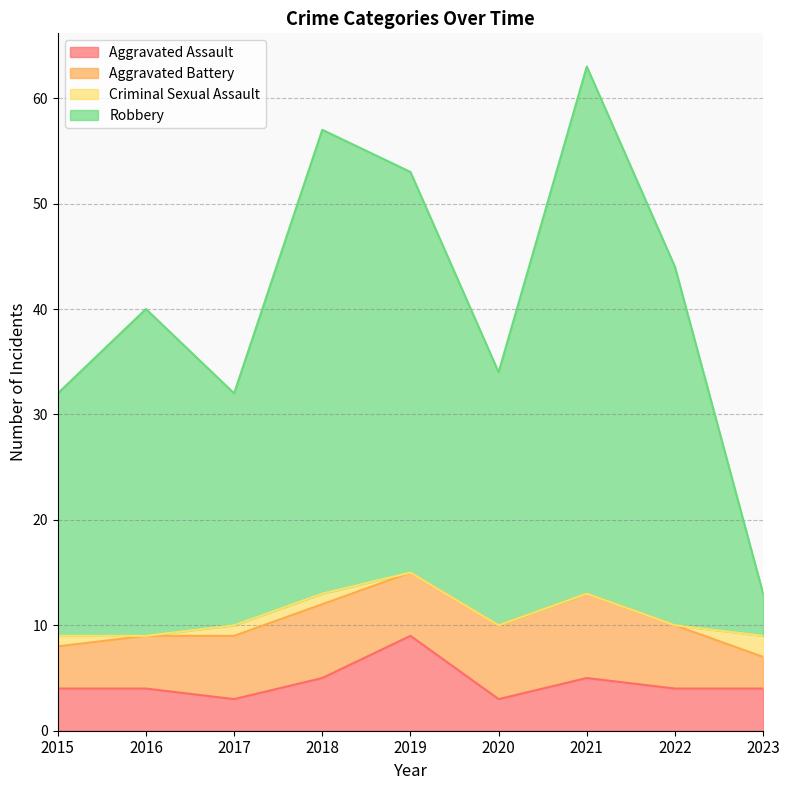

At which category is the sum across all series the highest?

2021